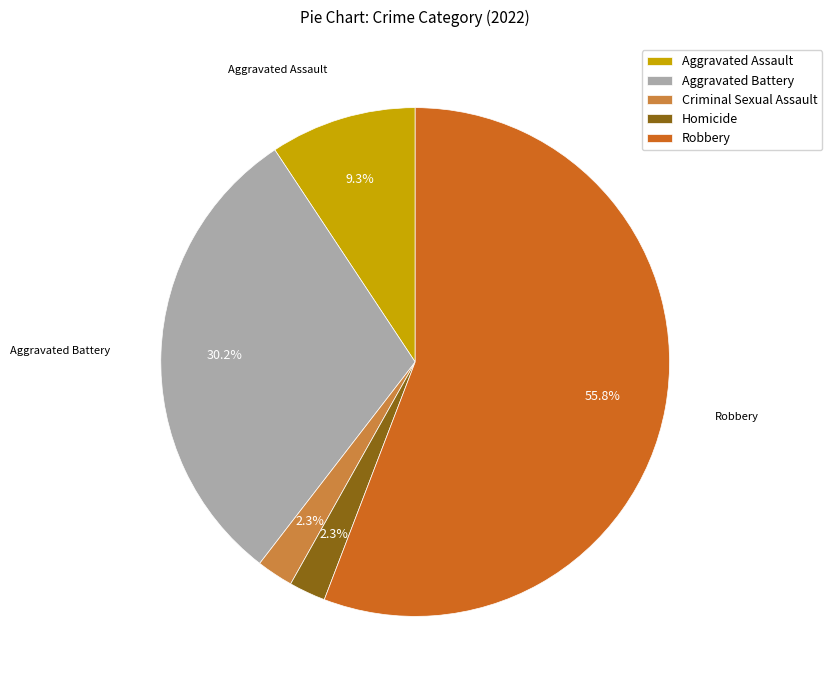

To the nearest percent, what is the average slice percentage?

20%